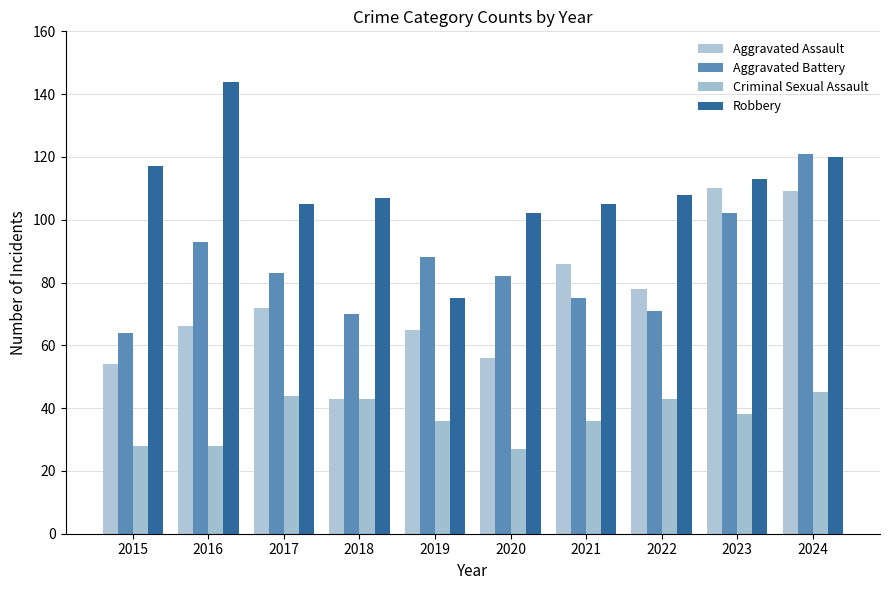

Are the bars horizontal?

No